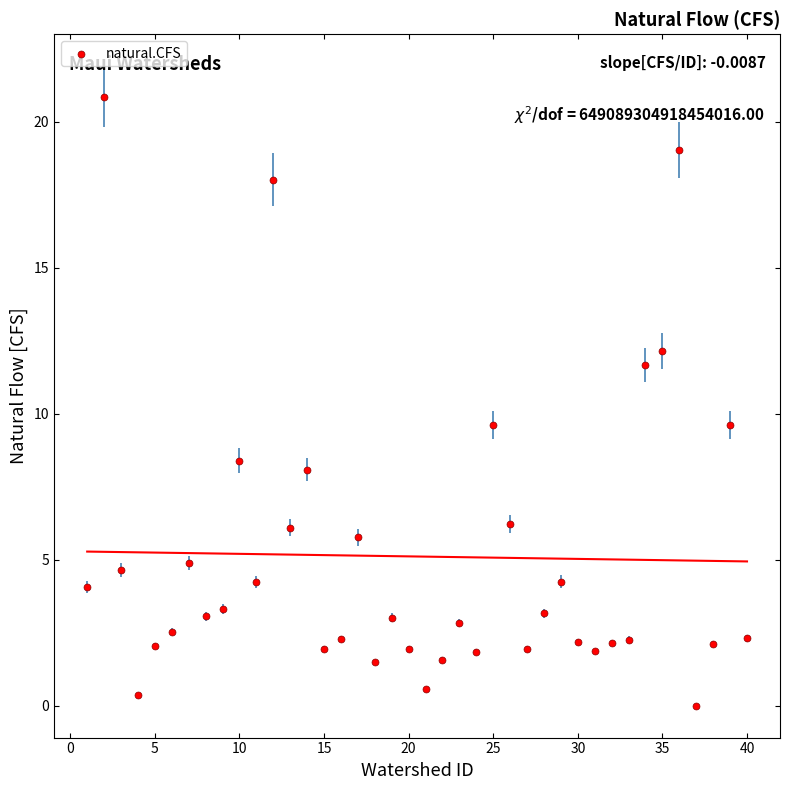

What is the range of Y values (max minus min)?

20.9